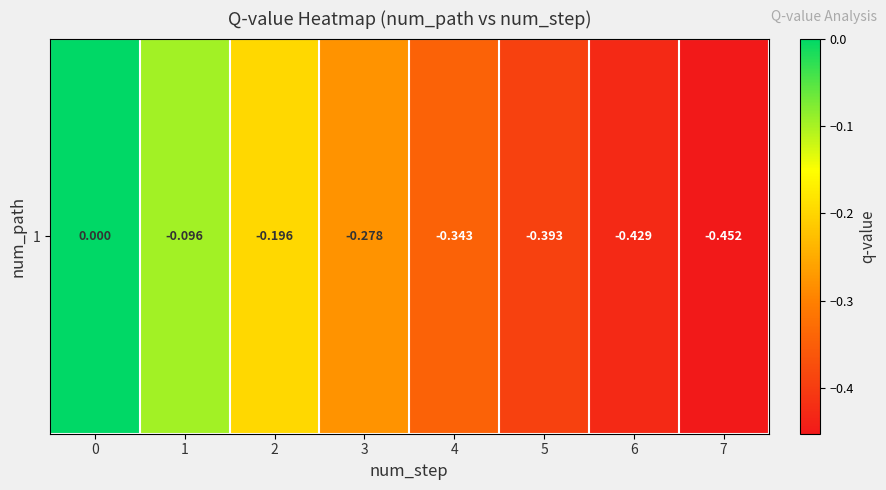

At which category does the chart reach its minimum across all series?

7